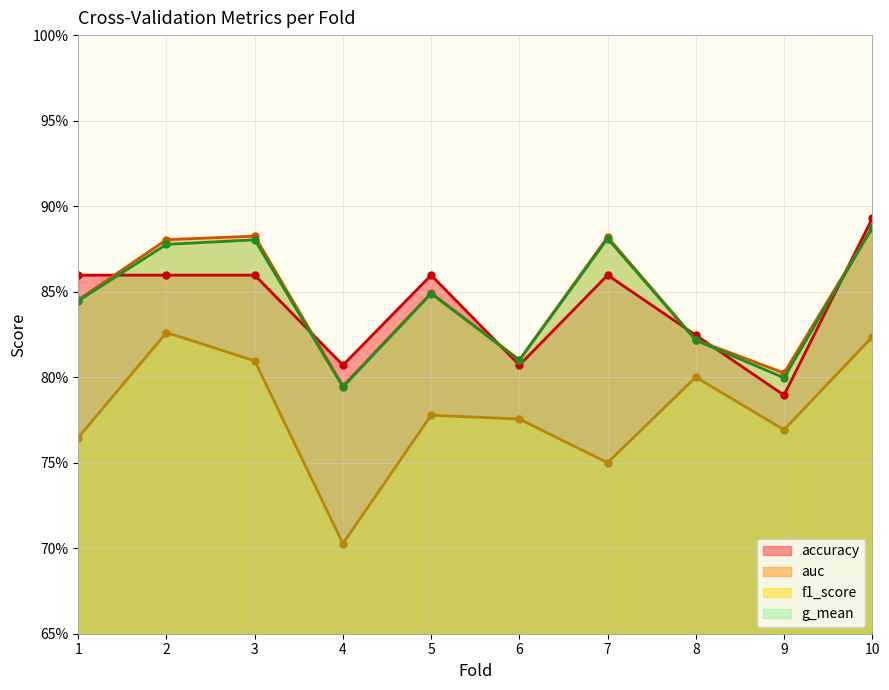

At which category is the sum across all series the highest?

10